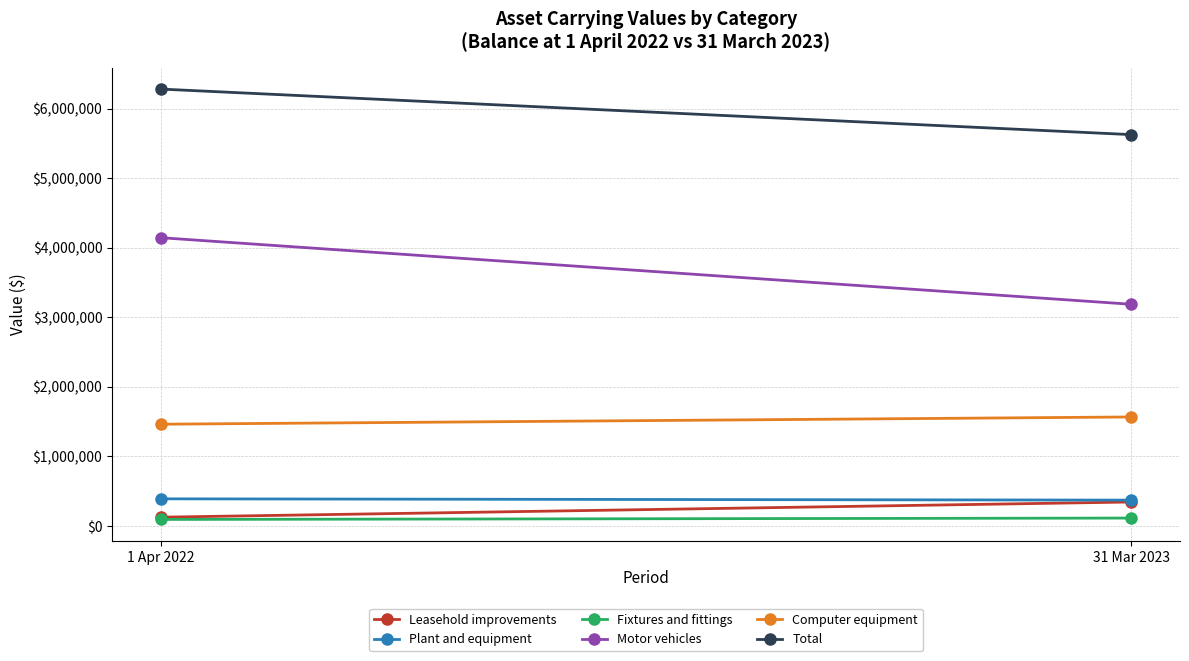

How many Motor vehicles values are between 3189296 and 4147284?

2